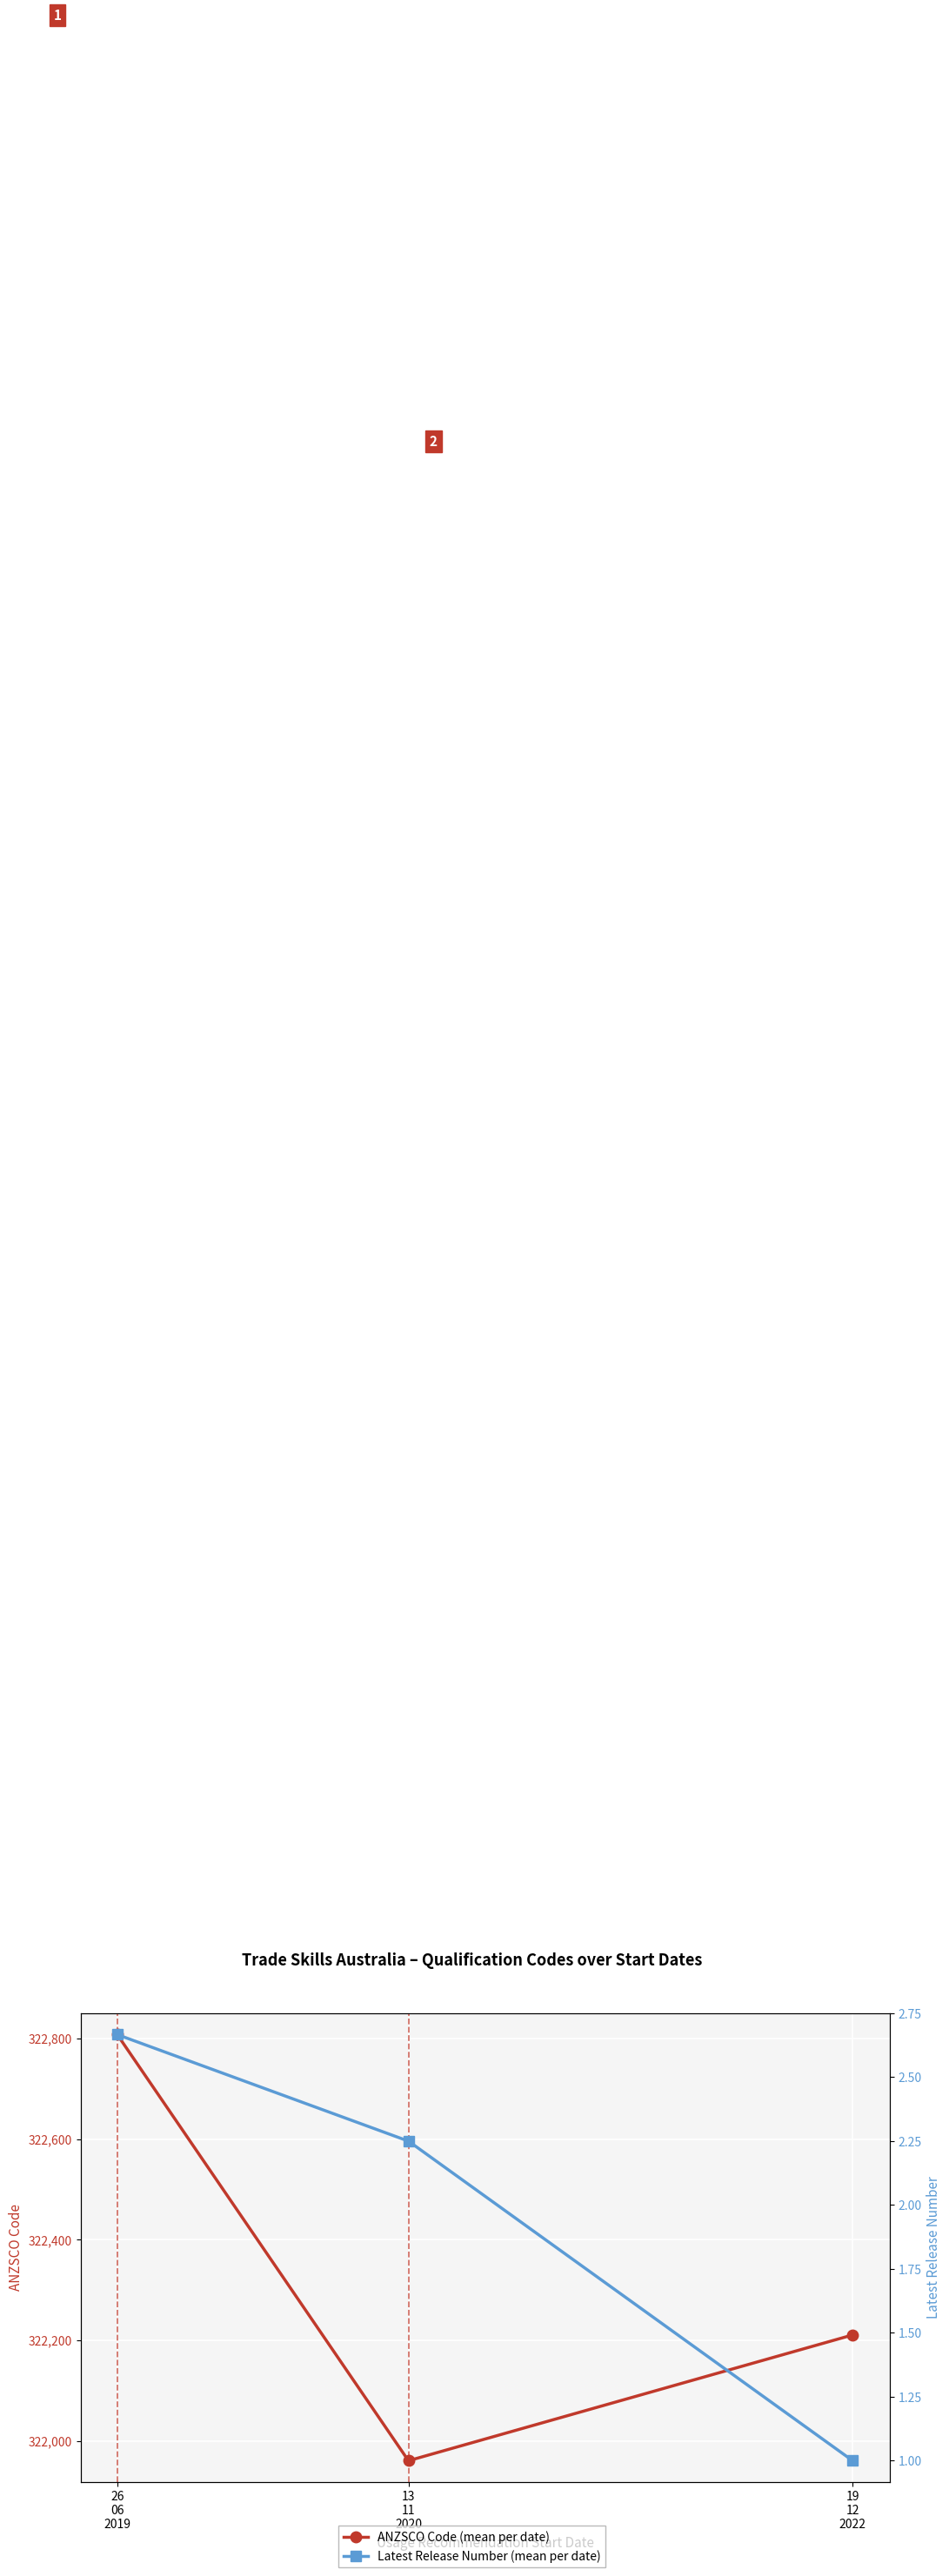

Reading right to left, list all the values displayed in this chart.

ANZSCO Code (mean per date): 322211.0	321961.2	322807.3
Latest Release Number (mean per date): 1.0	2.2	2.7